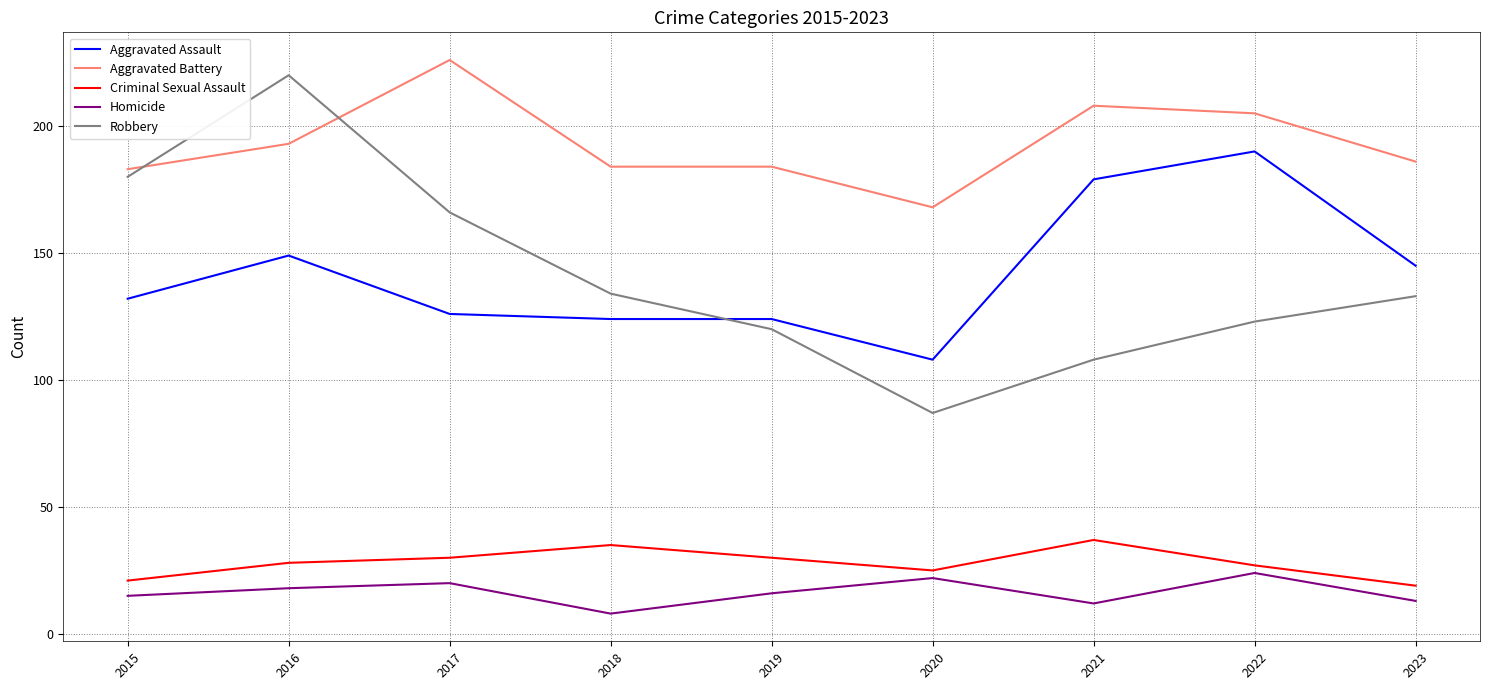

True or false: Robbery has a value of 108 at 2021.

True